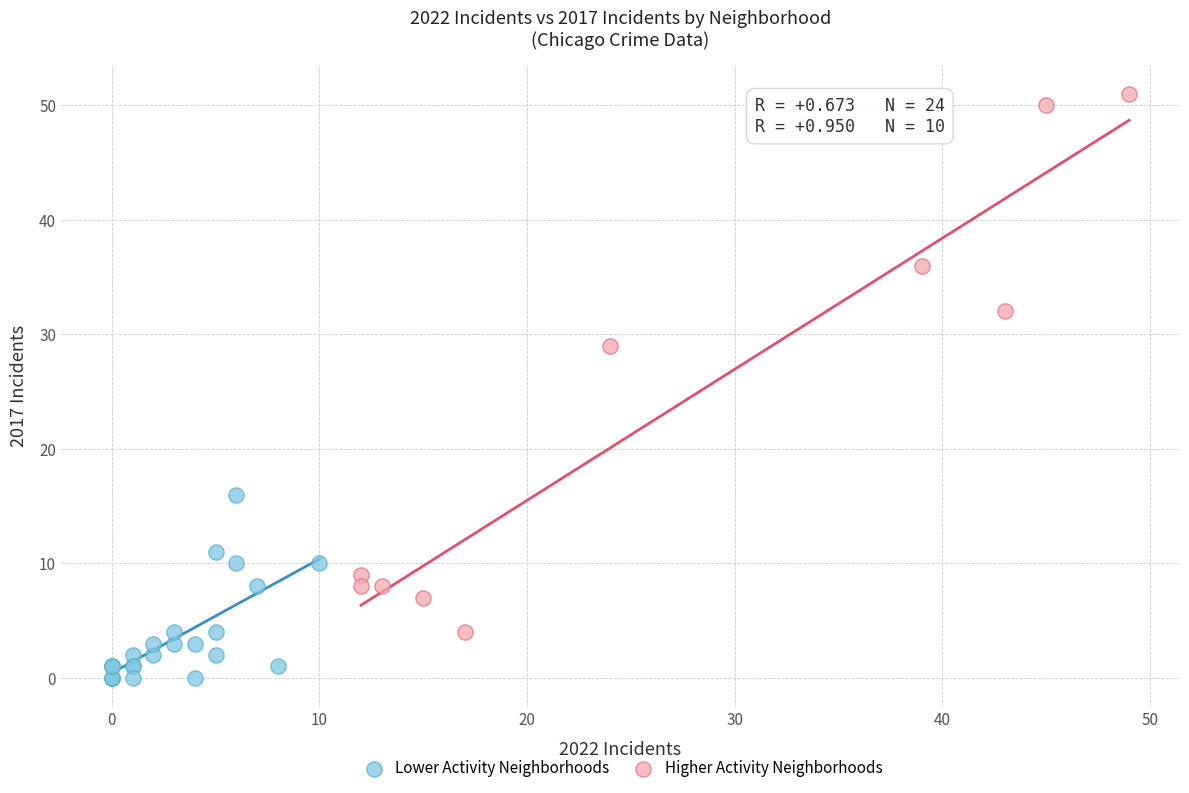

What are all the series names shown in the legend?

Lower Activity Neighborhoods, Higher Activity Neighborhoods